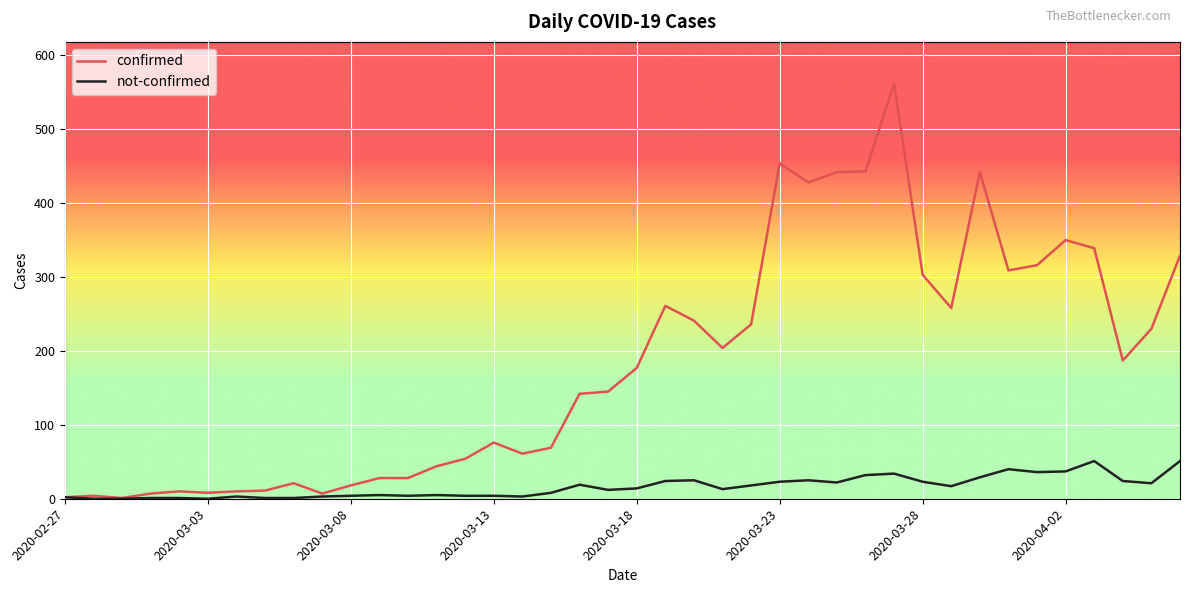

Which series has the widest spread of values?

confirmed